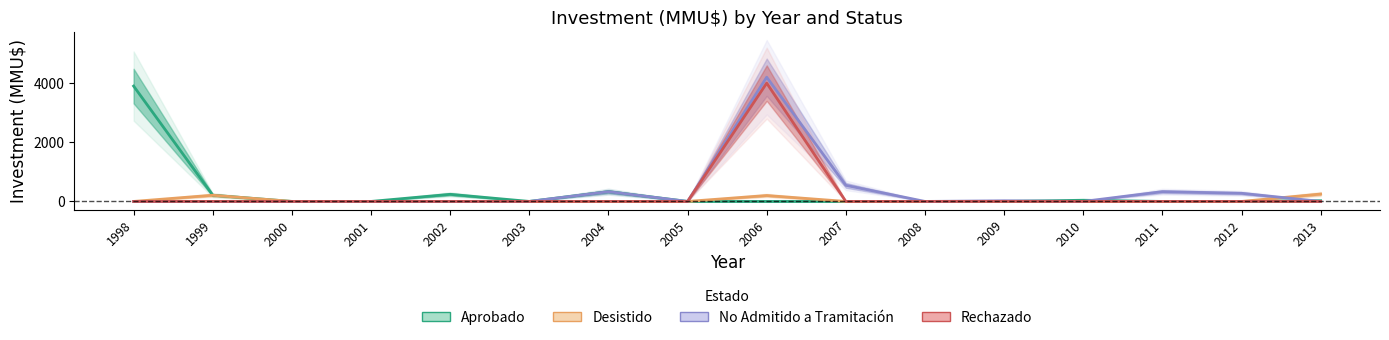

Rank the series by their maximum value, from lowest to highest.

Desistido, Aprobado, Rechazado, No Admitido a Tramitación